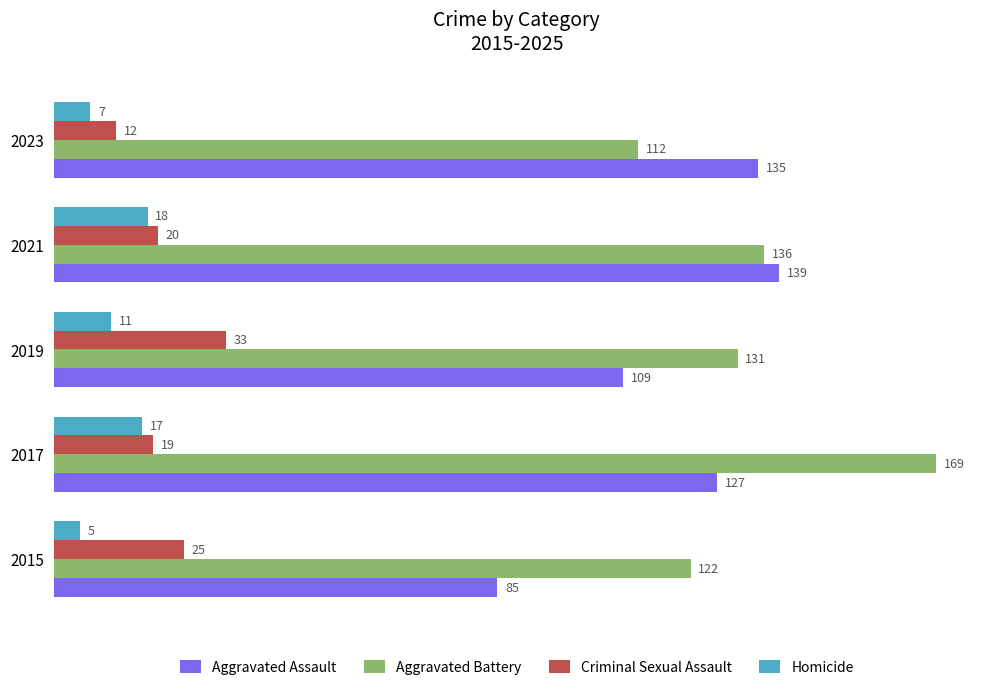

List the series in order of their peak value, highest first.

Aggravated Battery, Aggravated Assault, Criminal Sexual Assault, Homicide